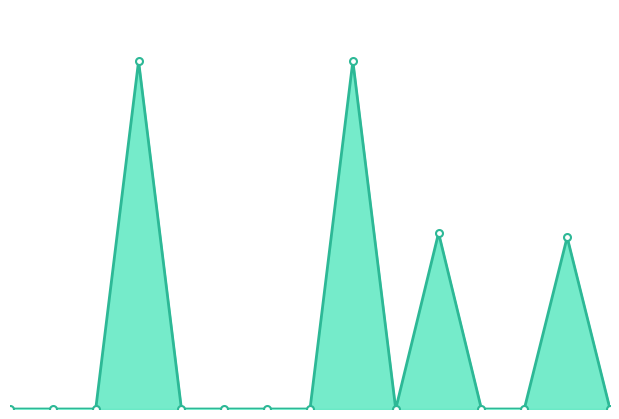

Is this an area chart (filled region under the line)?

Yes